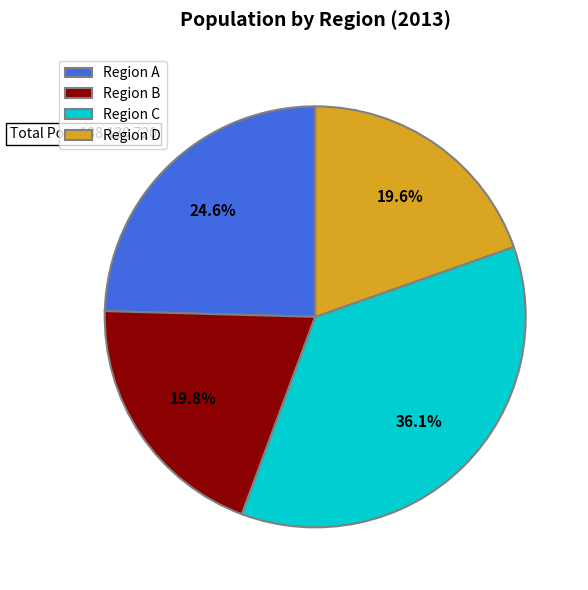

Is there a majority slice in this chart?

No